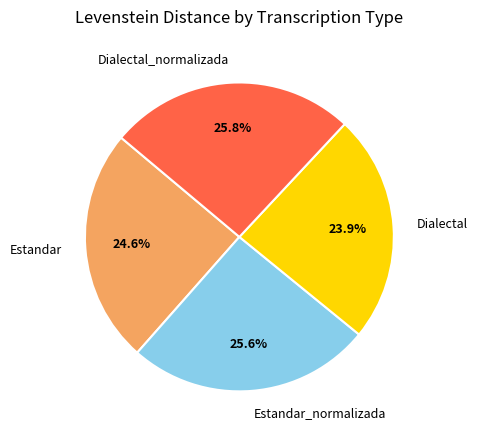

To the nearest percent, what portion does Estandar represent?

25%